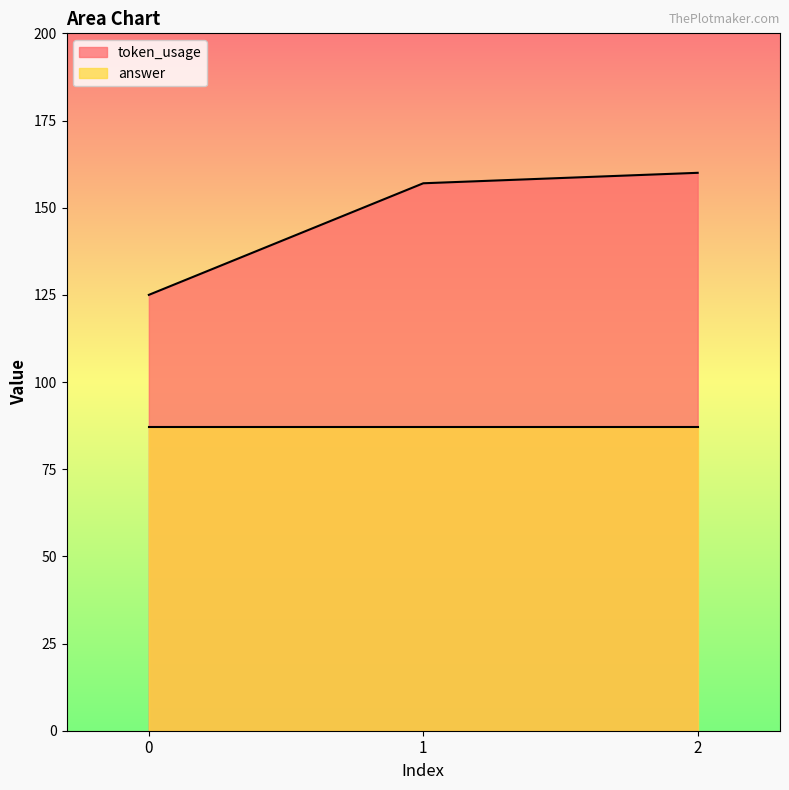

What is the sum of all values?

442